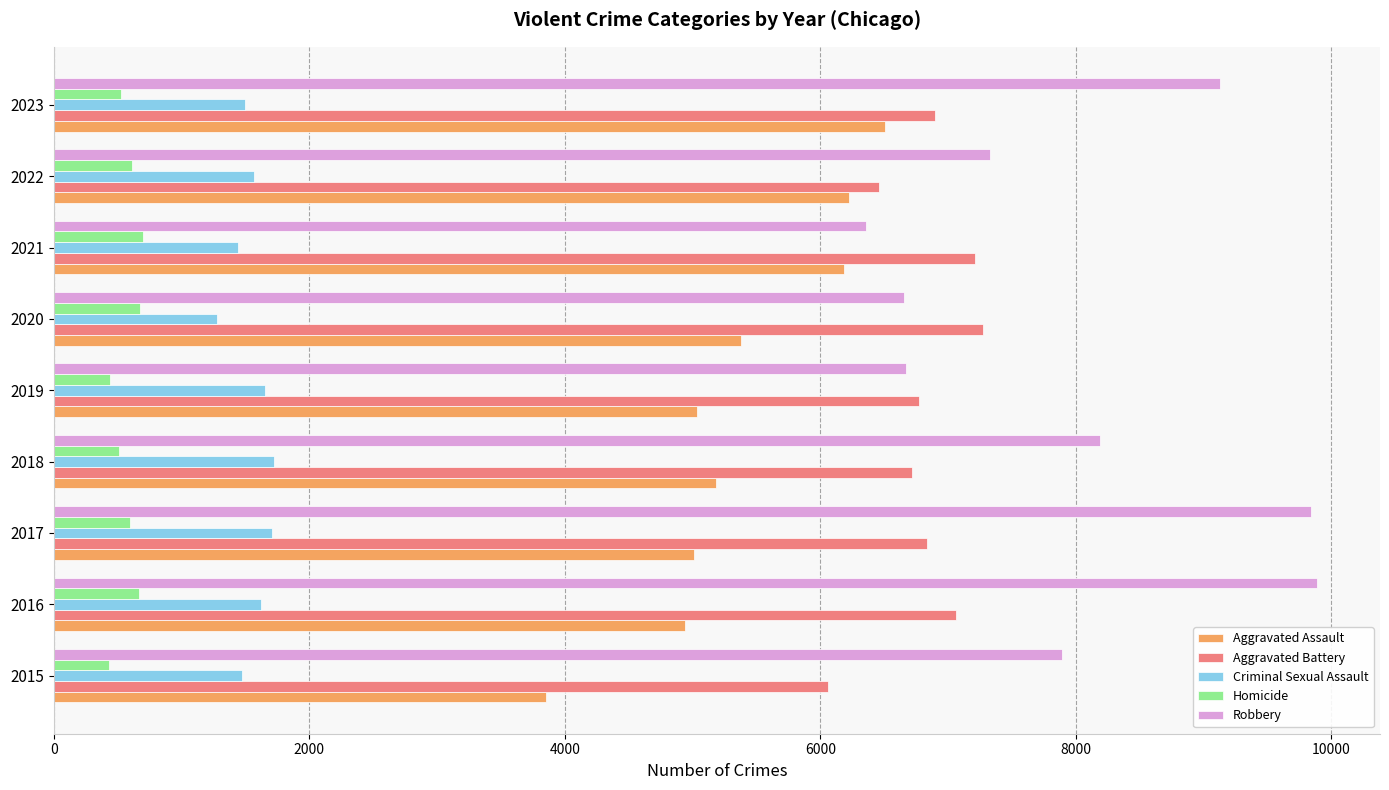

At 2015, list the series in order from largest to smallest.

Robbery, Aggravated Battery, Aggravated Assault, Criminal Sexual Assault, Homicide